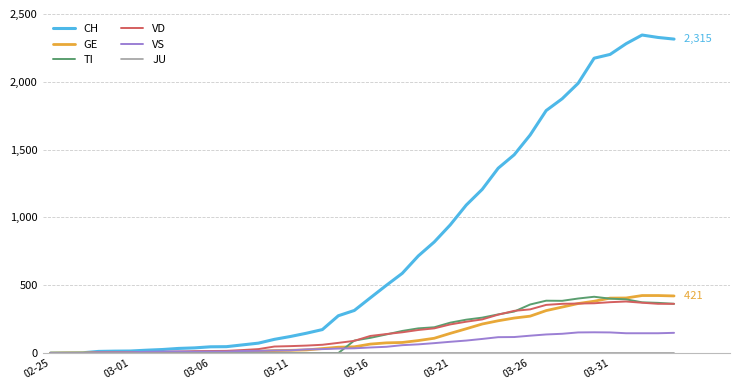

Which series has the widest spread of values?

CH